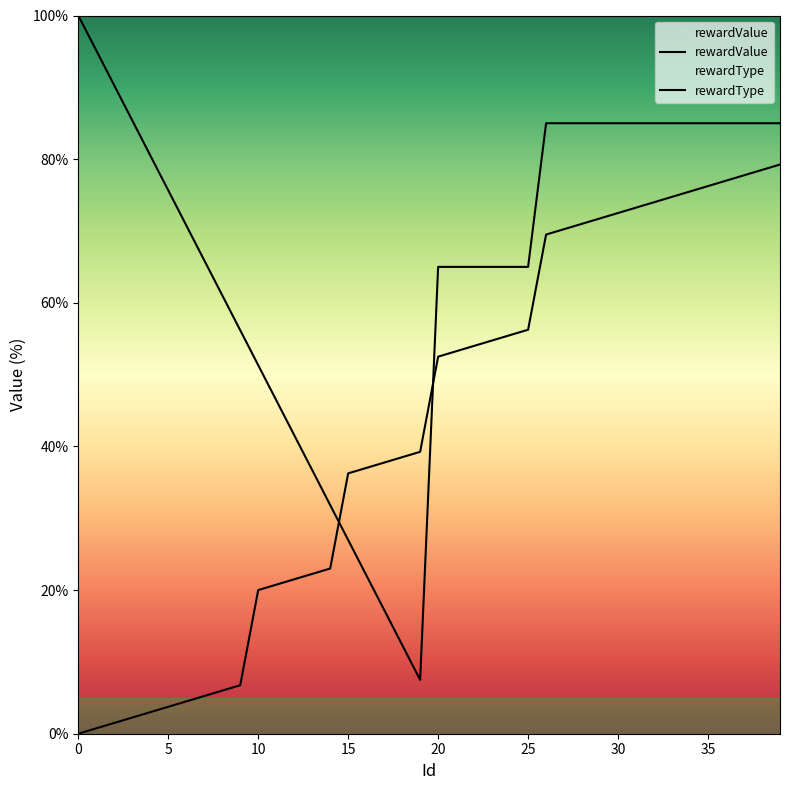

The rewardType series shows 7.0 at 10. True or false?

False